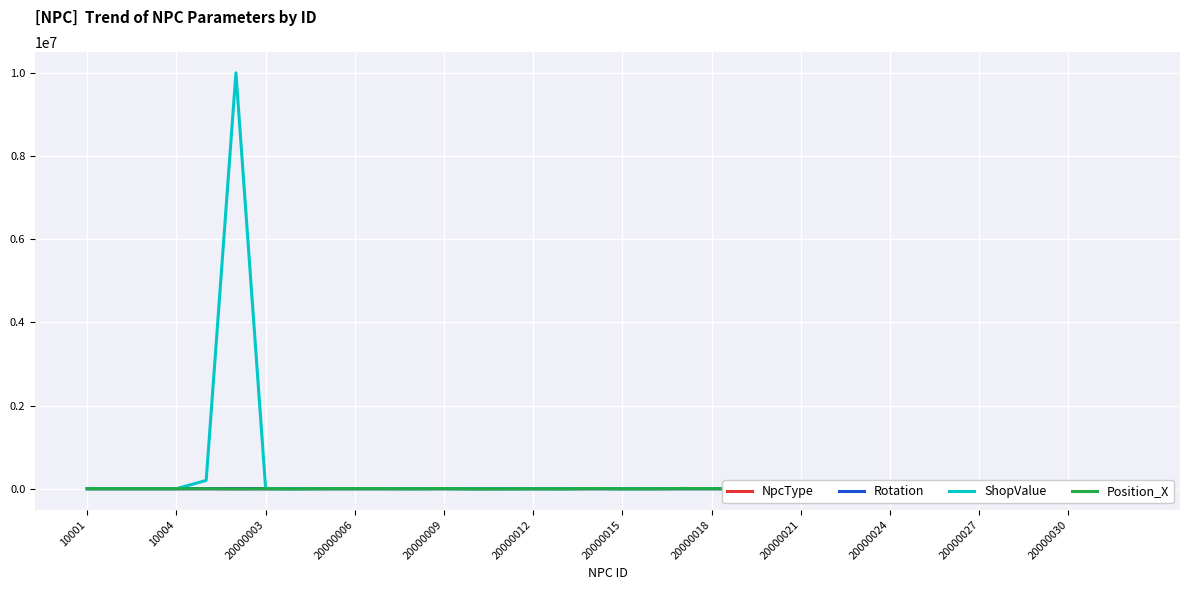

The Rotation series shows 180 at 20000024. True or false?

True